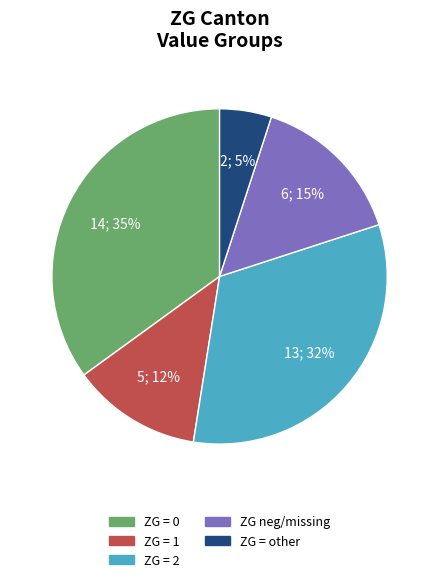

How many segments does this pie chart have?

5